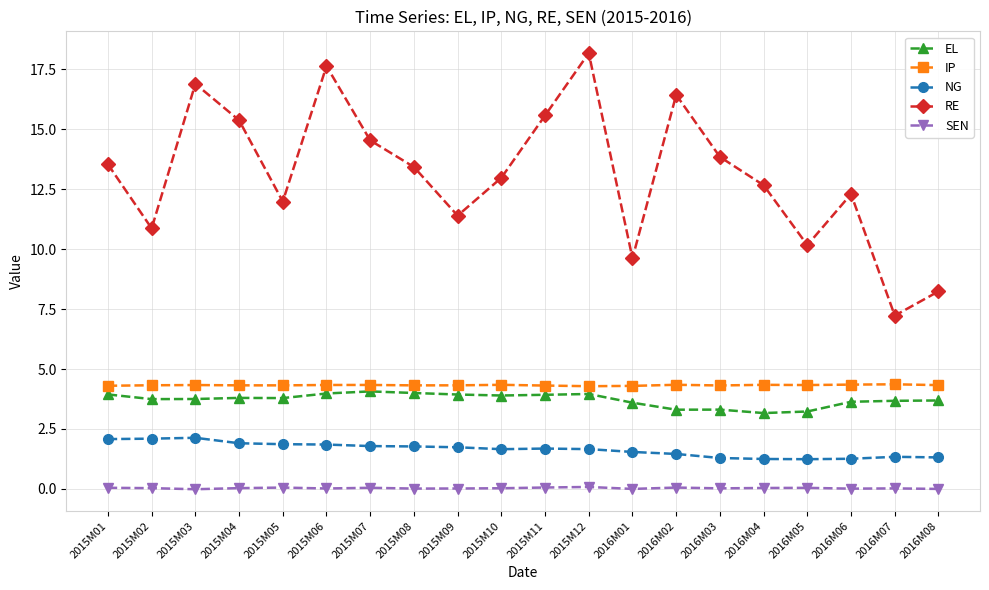

How many series are shown in this chart?

5